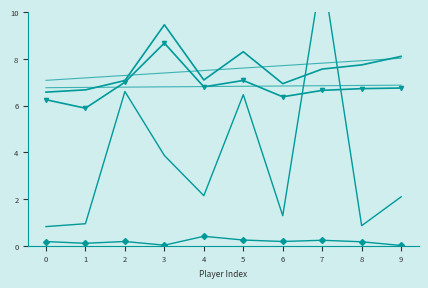

Which has a higher value, 2 or 1?

2